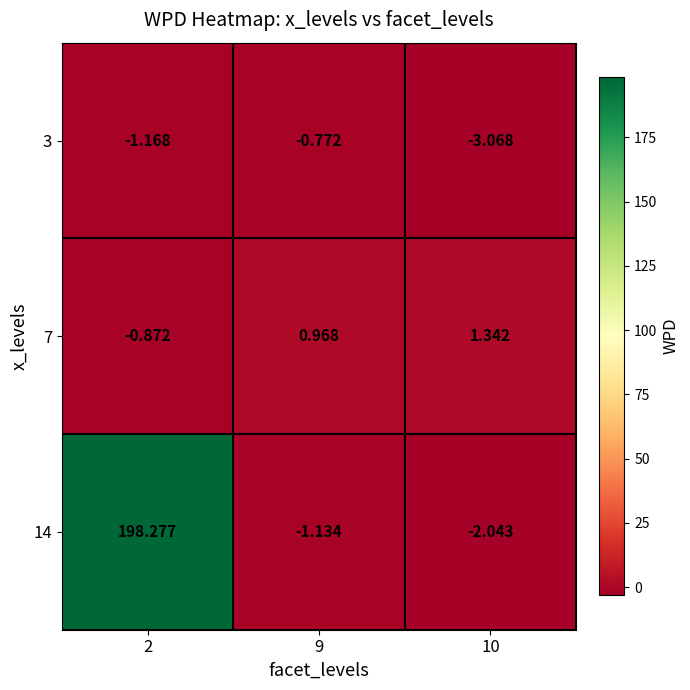

Which label corresponds to the largest value in the chart?

2